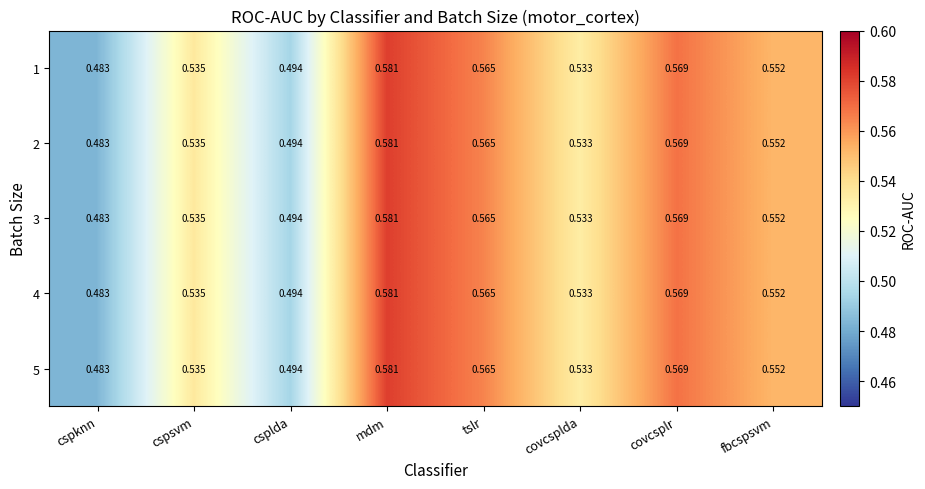

At how many categories does at least one series exceed 0?

8